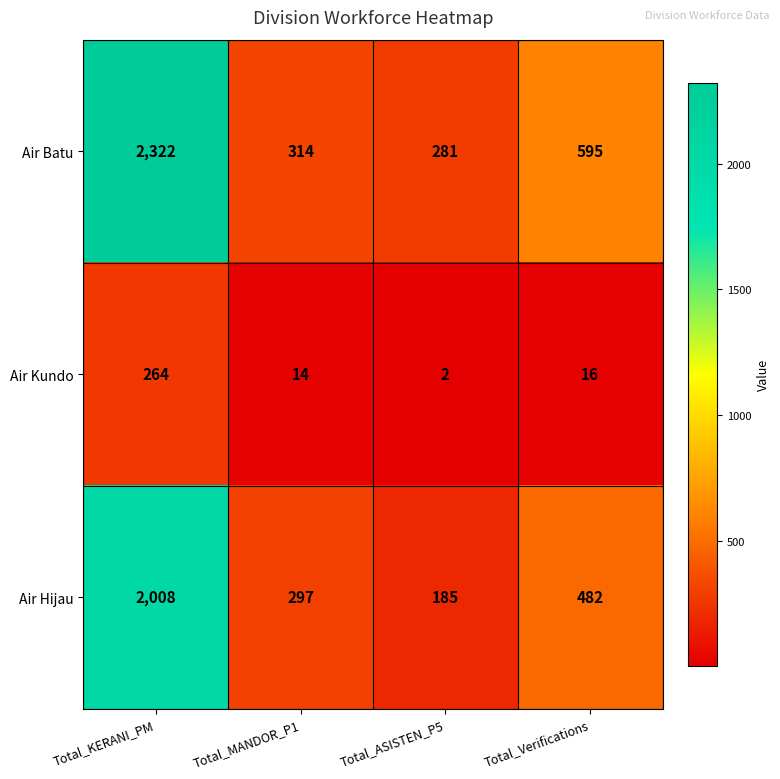

What is the difference between the maximum and minimum values in the Air Hijau series?

1823